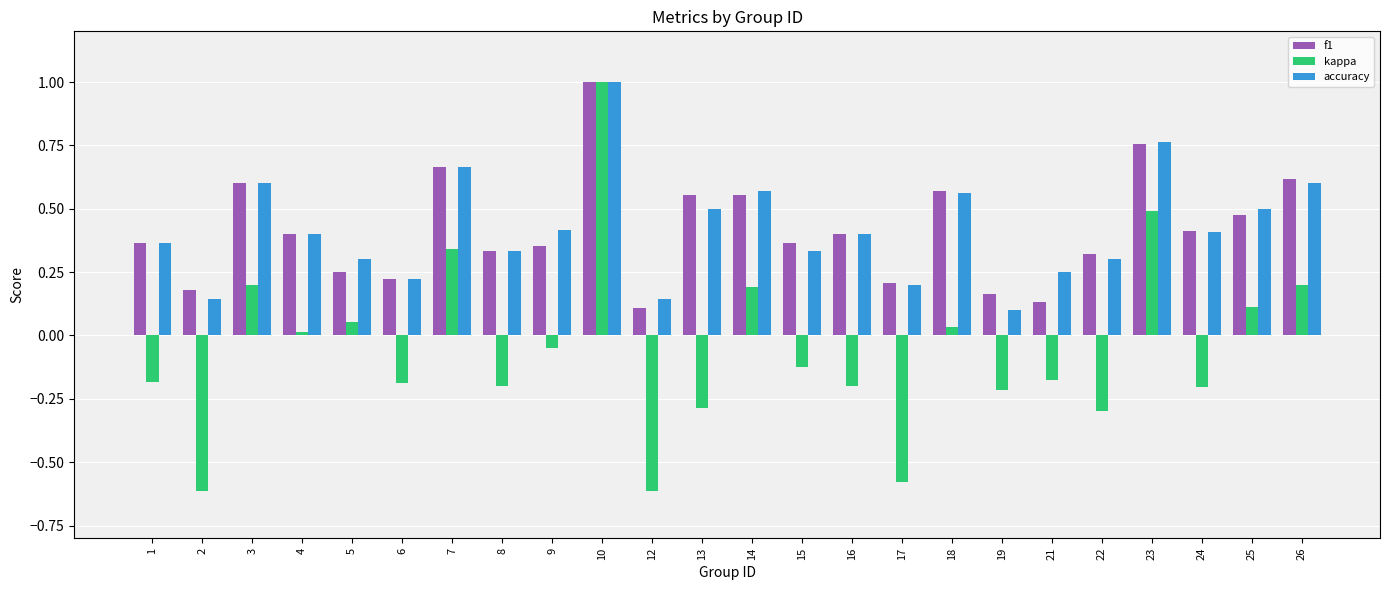

Which series has the largest range (max minus min)?

kappa